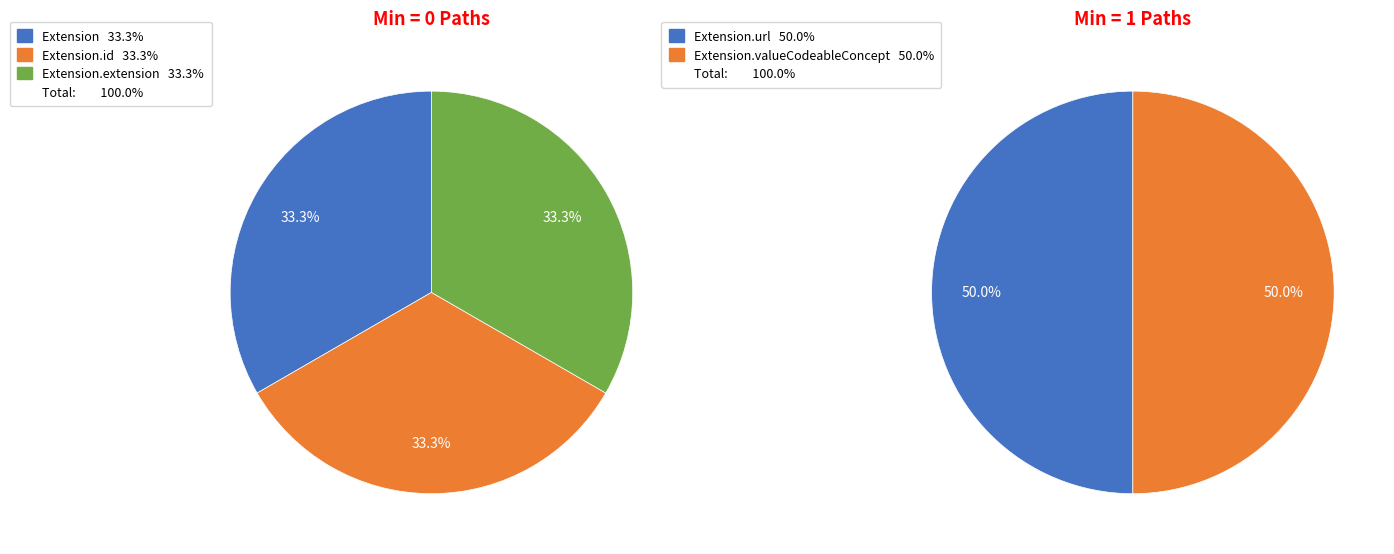

Which slice is the largest?

Extension.url